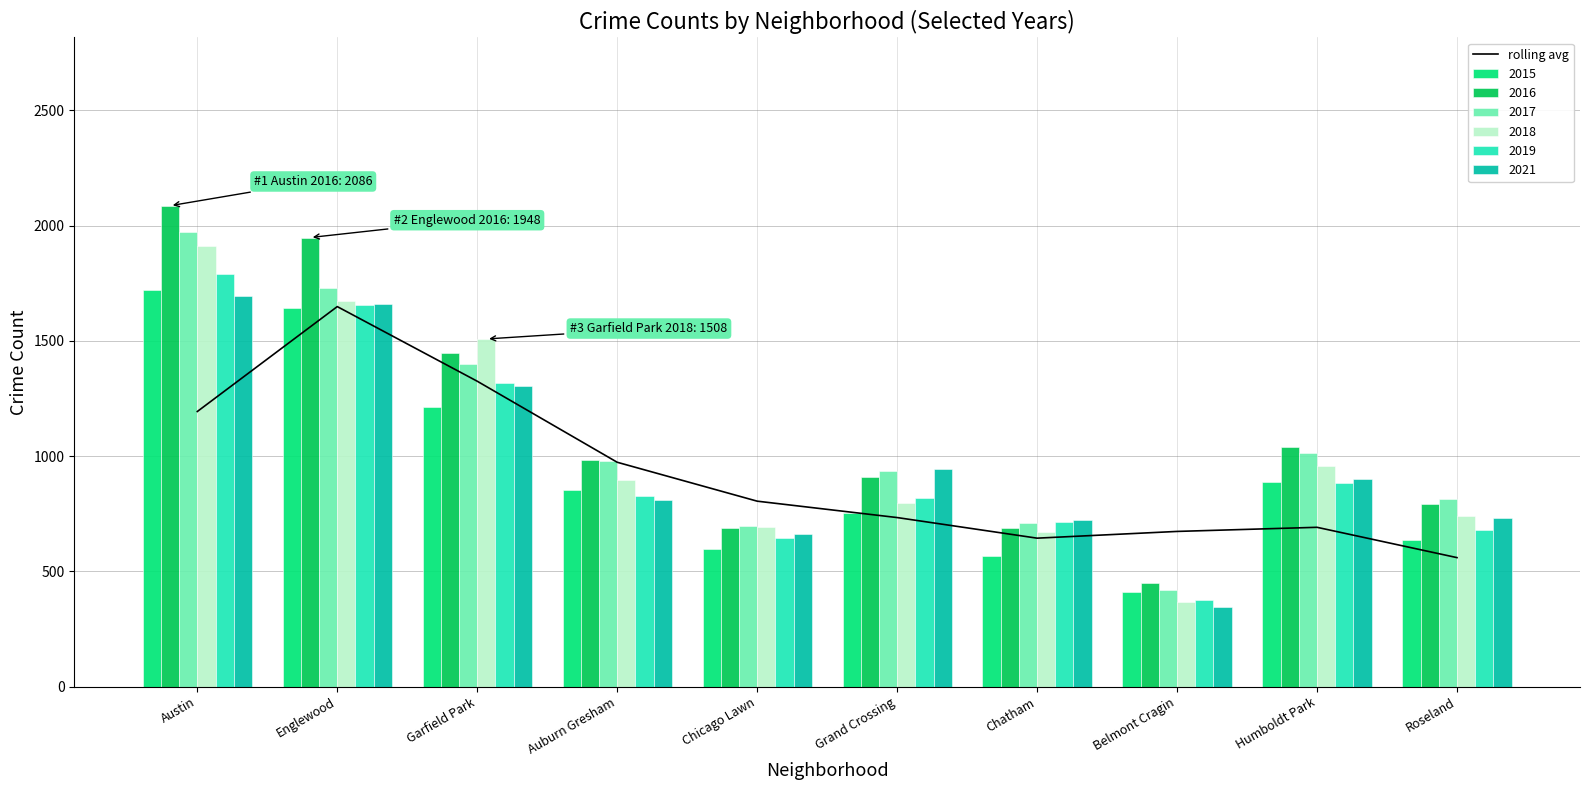

List the labels in order of value, largest first.

Englewood, Garfield Park, Austin, Auburn Gresham, Chicago Lawn, Grand Crossing, Humboldt Park, Belmont Cragin, Chatham, Roseland